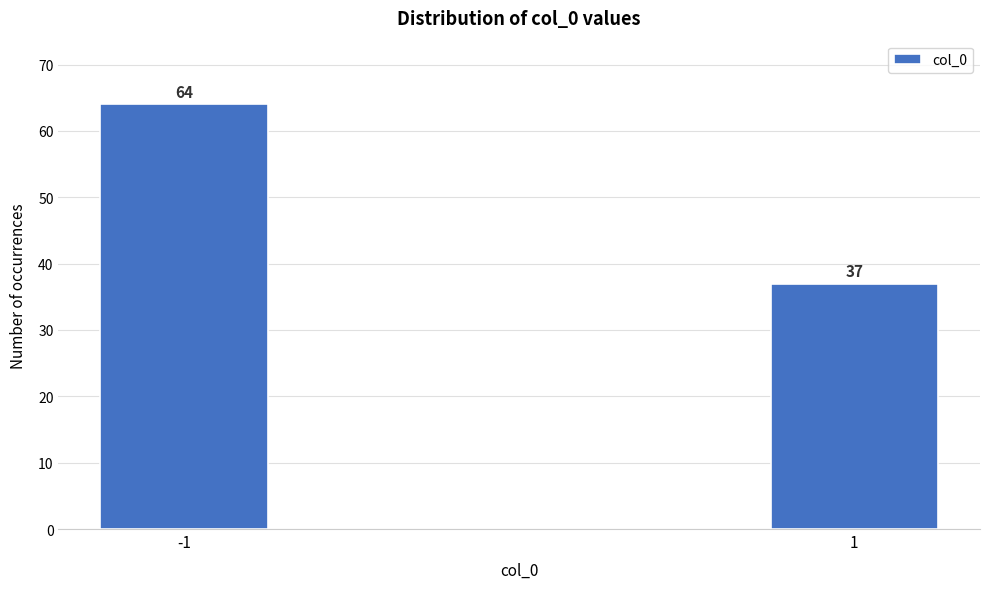

Reading right to left, what are all the values shown in this chart?

37	64